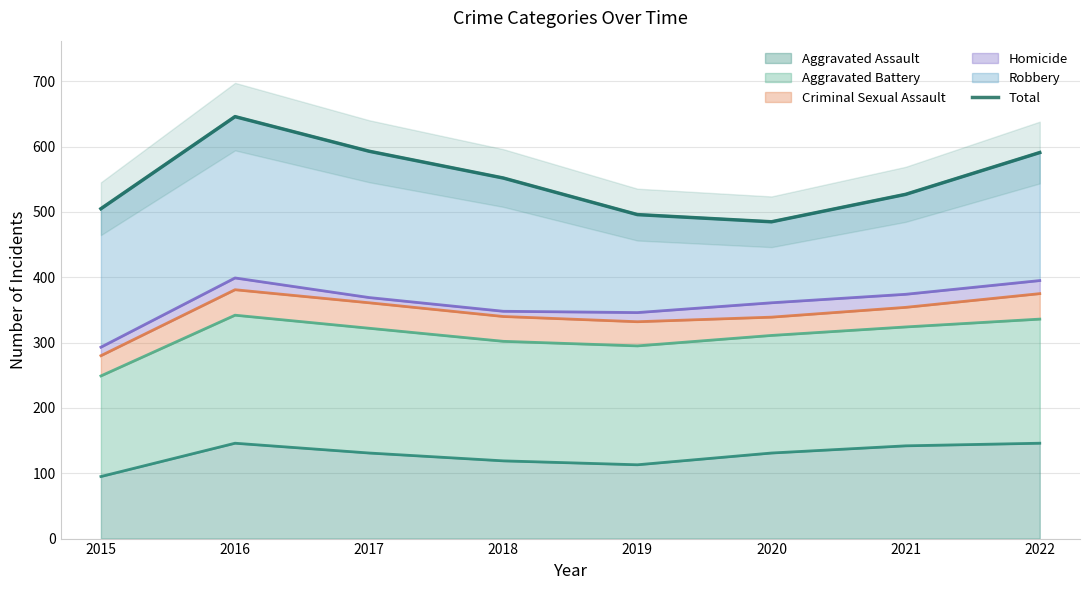

What is the value of the 6th point from the left?

485